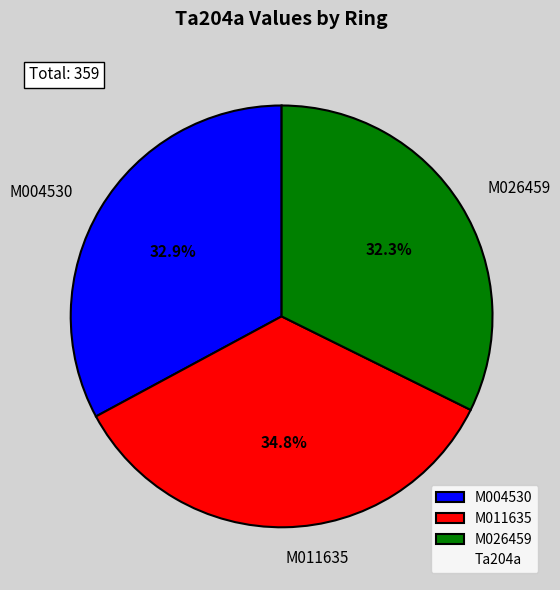

Rank the categories by value from lowest to highest.

M026459, M004530, M011635